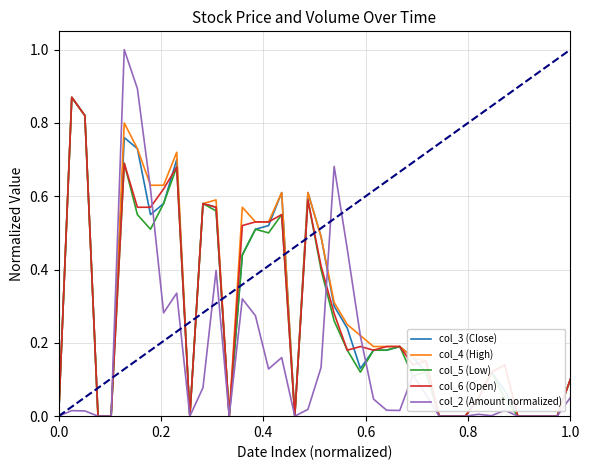

Which series has the largest range (max minus min)?

col_2 (Amount normalized)